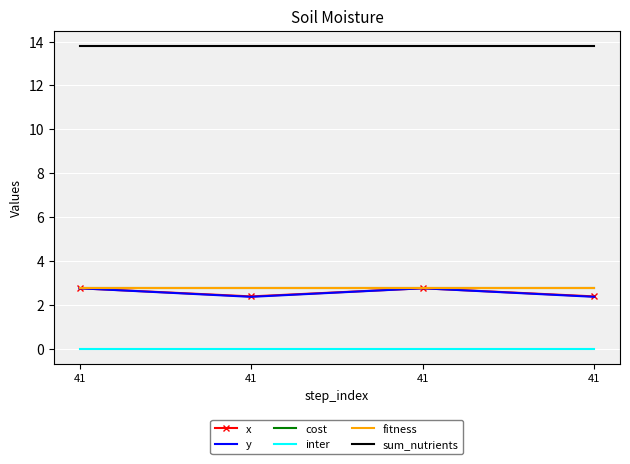

True or false: x and inter intersect in this chart.

False